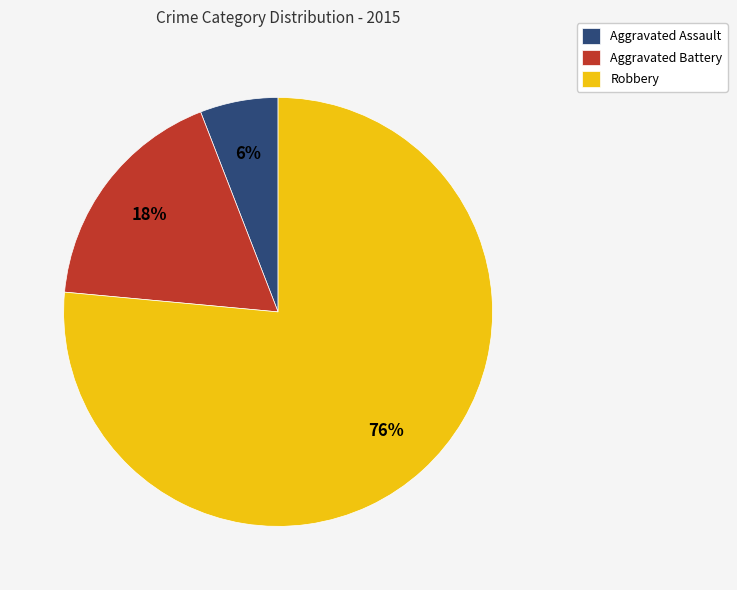

To the nearest percent, what is the combined percentage of Aggravated Battery and Robbery?

94%